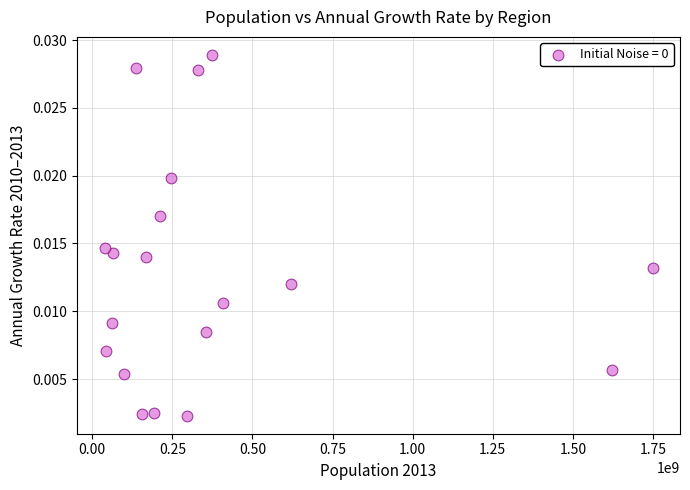

What is the range of X values (max minus min)?

1710742000.0